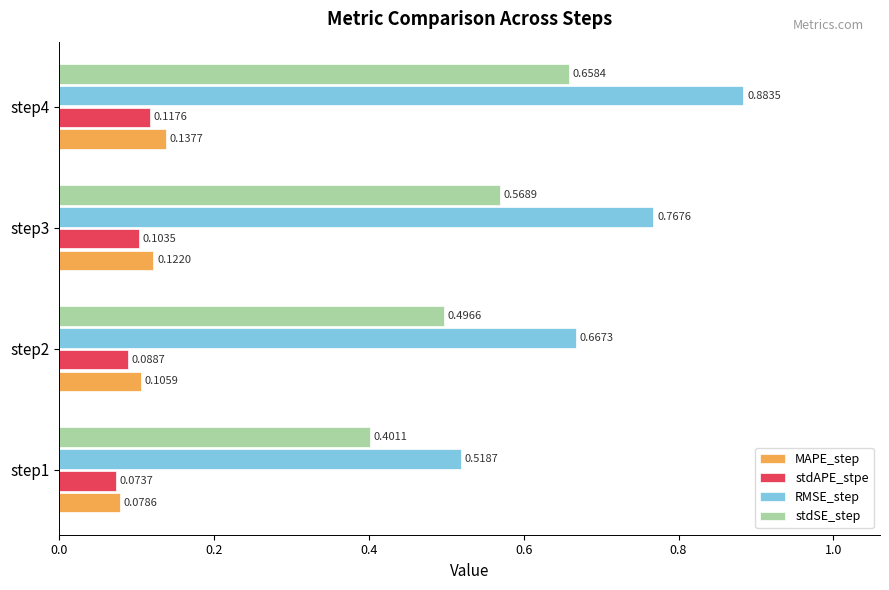

What is the sum of all stdSE_step values?

2.1